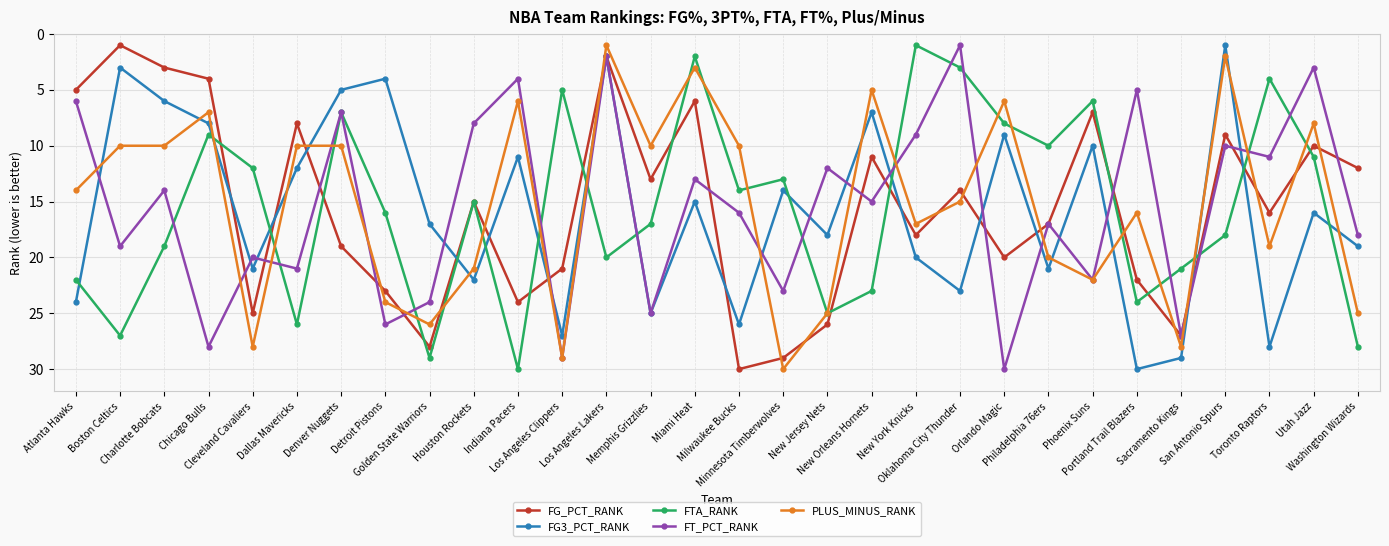

What is the label of the 29th point from the right?

Boston Celtics